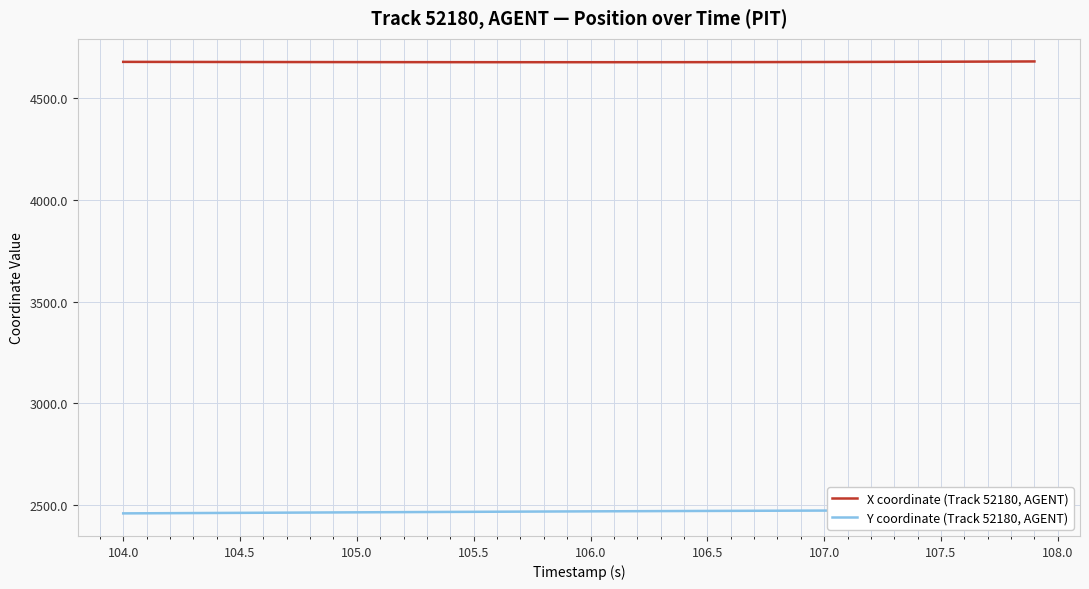

True or false: X coordinate (Track 52180, AGENT) has more than 1 interior local peaks.

False